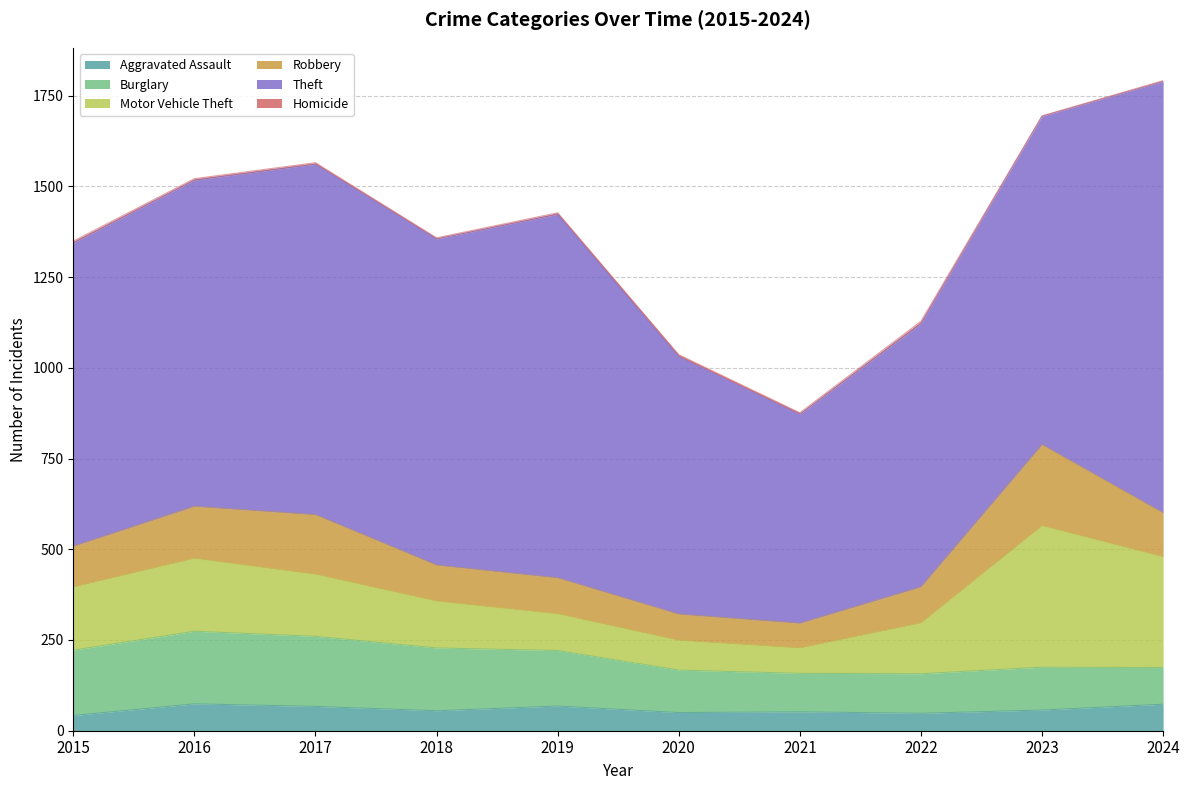

The Homicide series shows 5 at 2015. True or false?

True